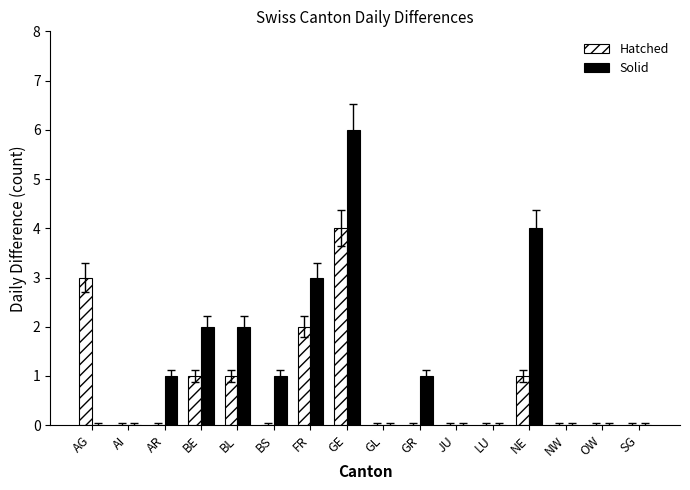

At which label does Solid reach its peak?

GE